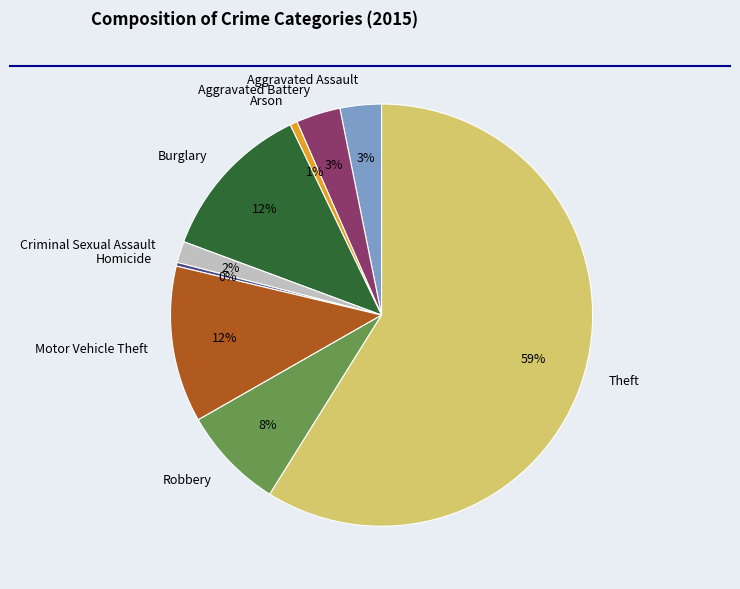

Does any single category account for the majority?

Yes